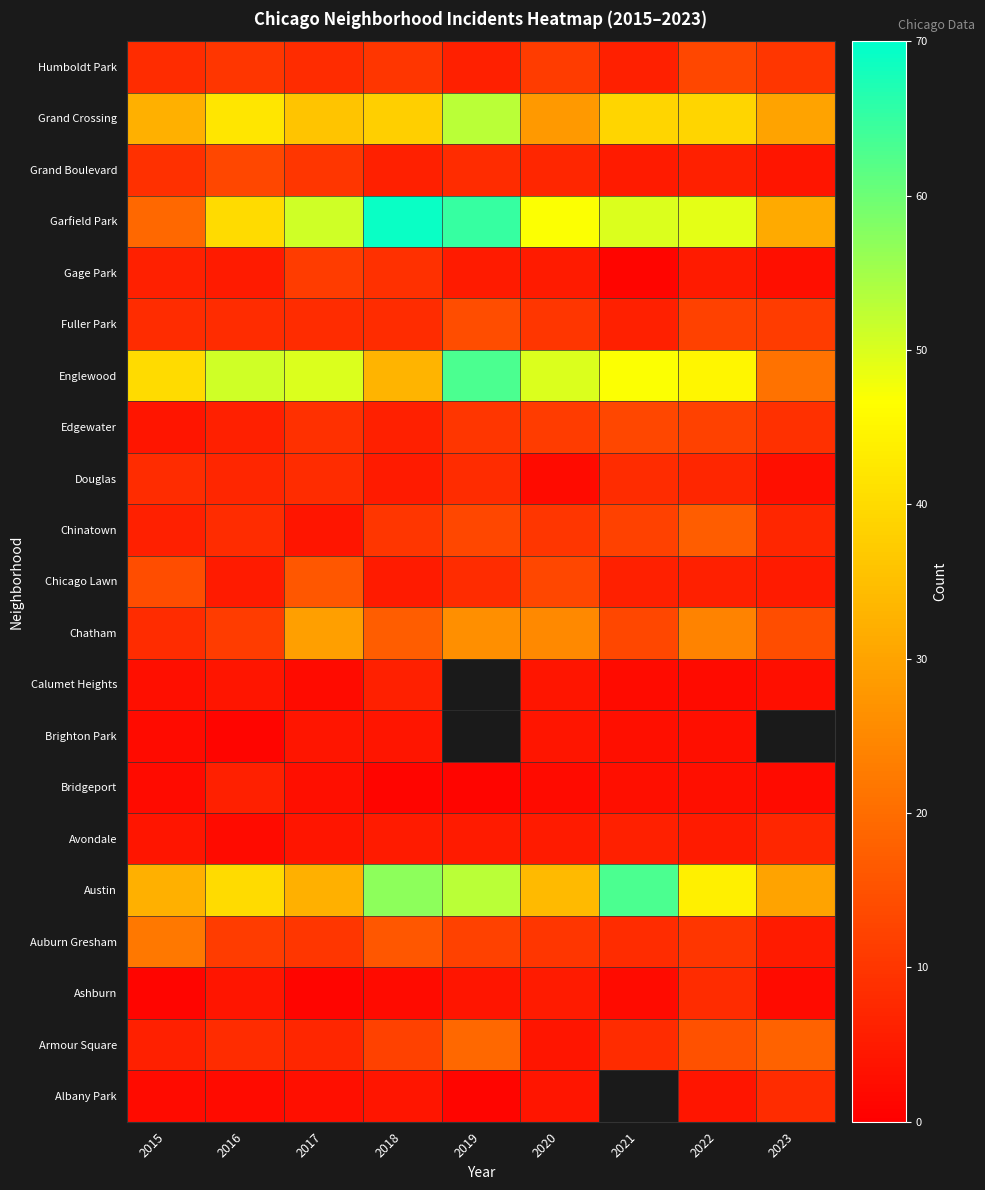

Between 2022 and 2017, which is larger?

2022